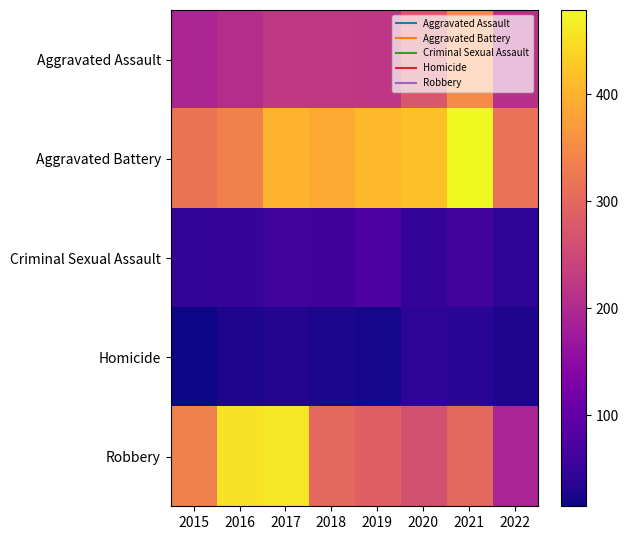

At 2020, list the series in order from largest to smallest.

Aggravated Battery, Aggravated Assault, Robbery, Criminal Sexual Assault, Homicide